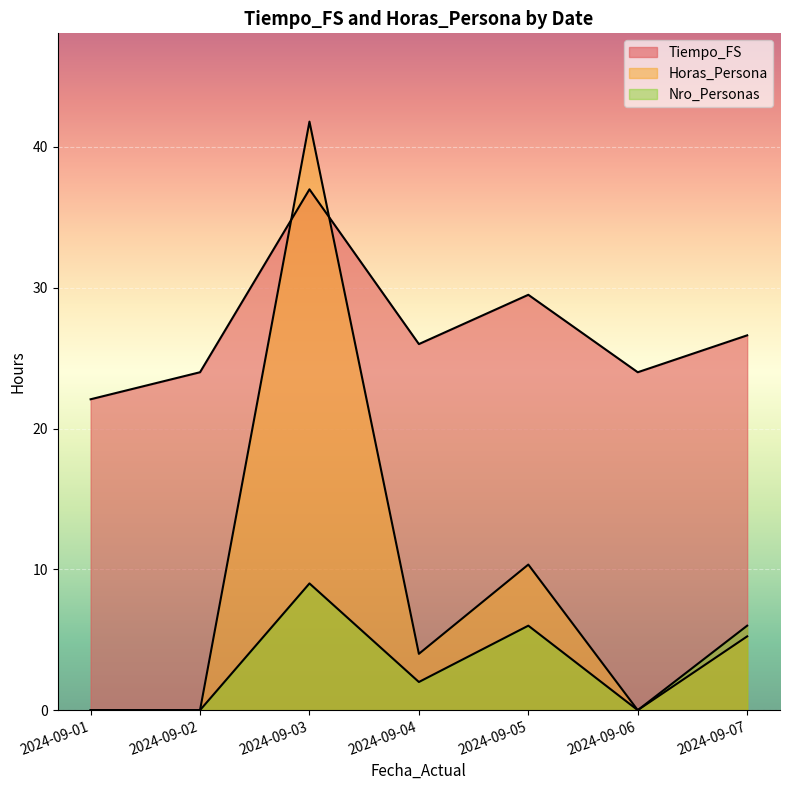

Which series changed the most between 2024-09-05 and 2024-09-07?

Horas_Persona